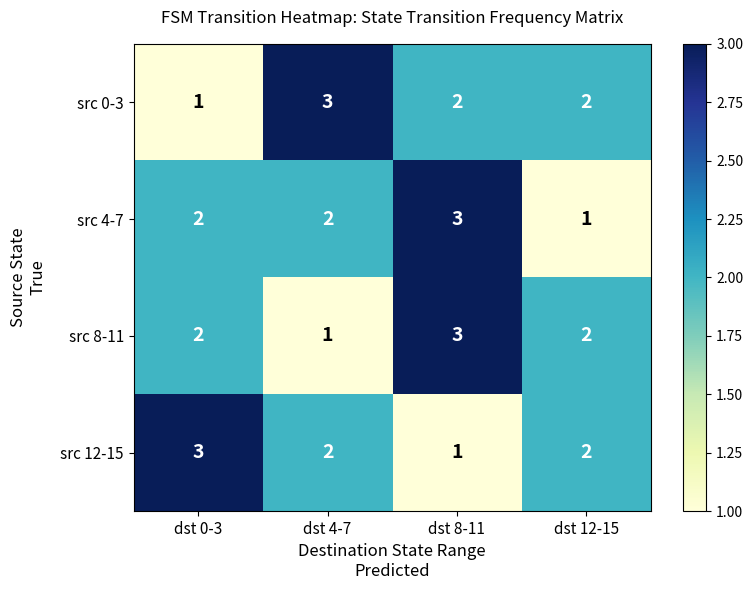

What is the maximum value for src 12-15?

3